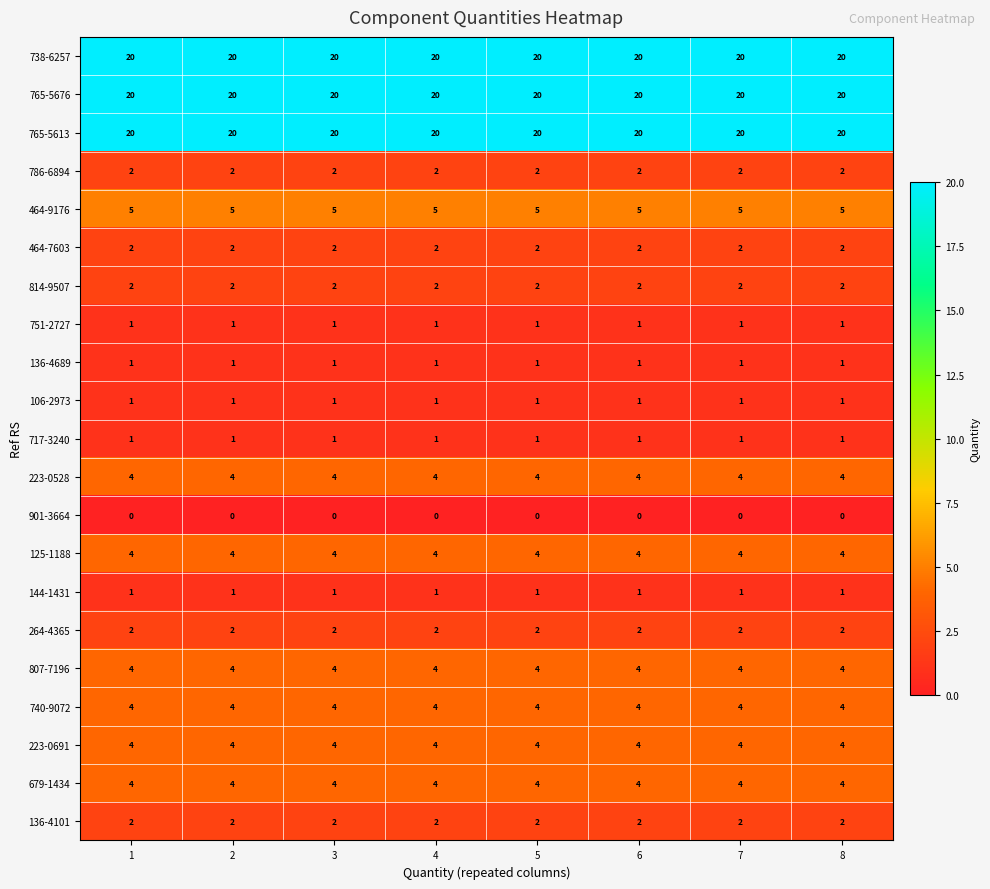

What is the approximate value of 679-1434 at 4?

4